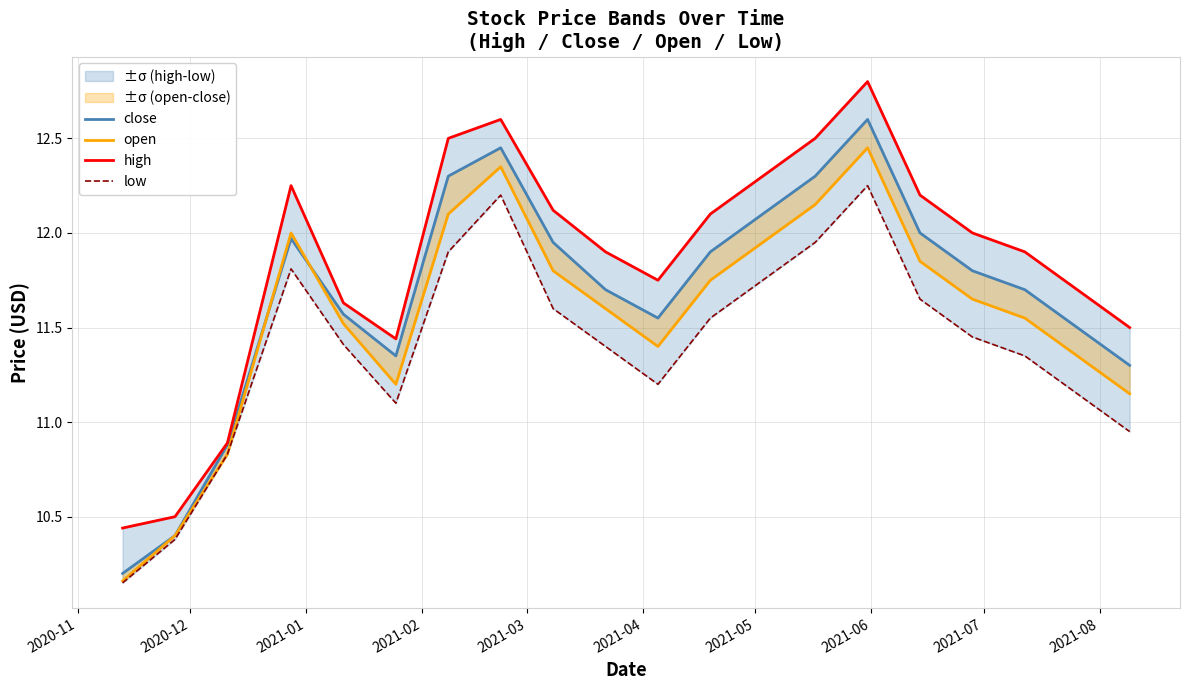

How many lines are shown in the chart?

4